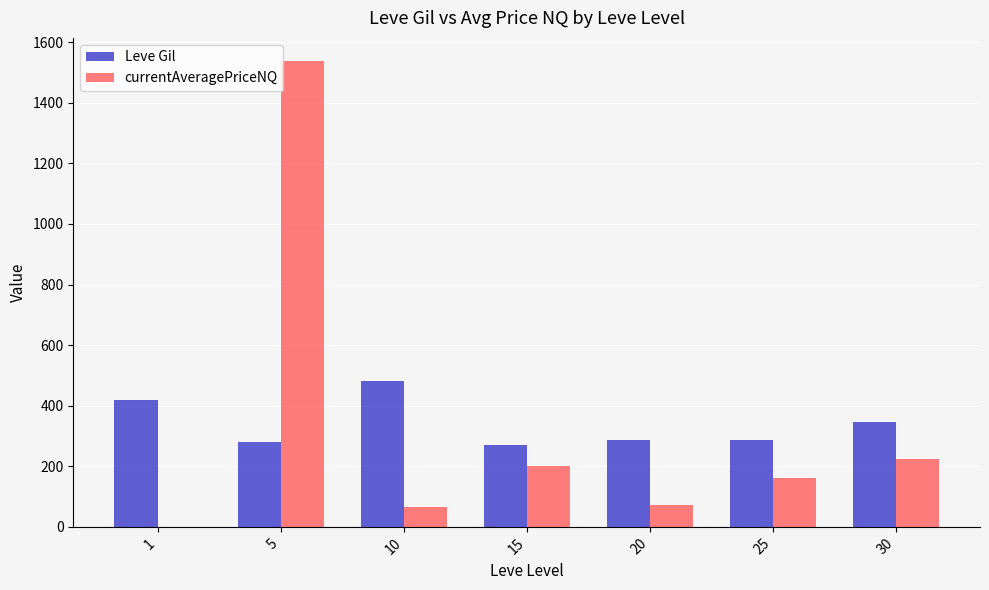

What is the total value across all series at 10?

545.0